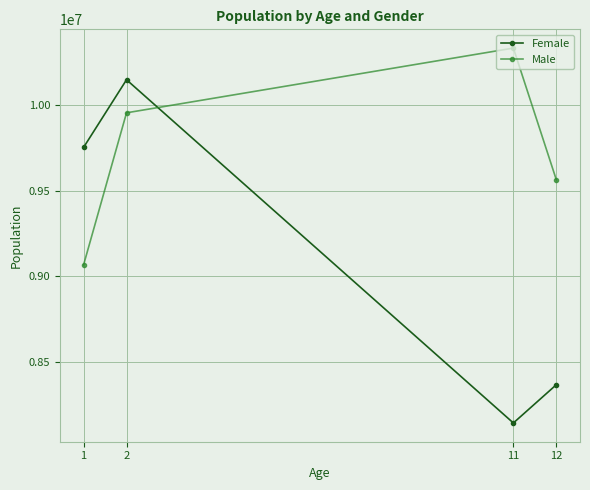

At which category does the chart reach its minimum across all series?

11